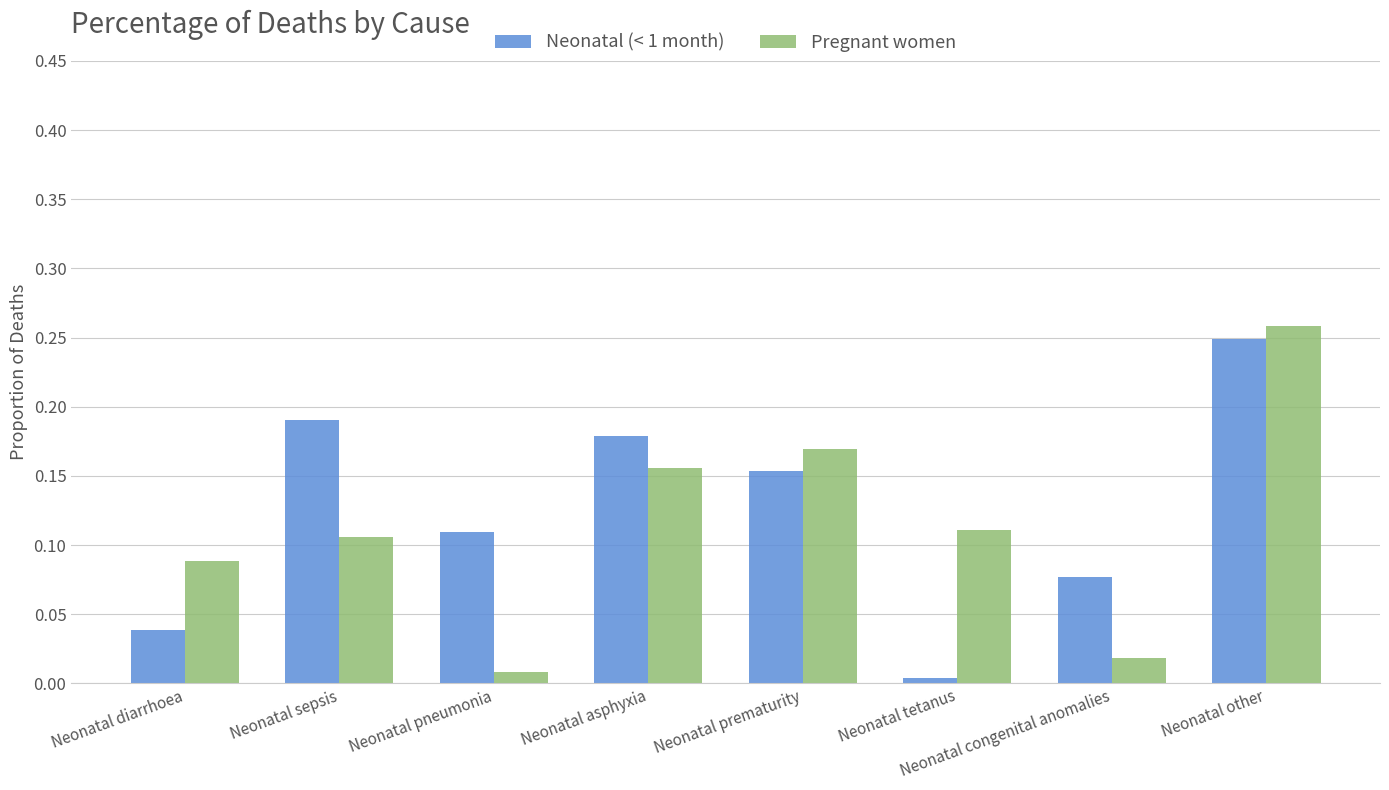

How many groups of bars are there?

8